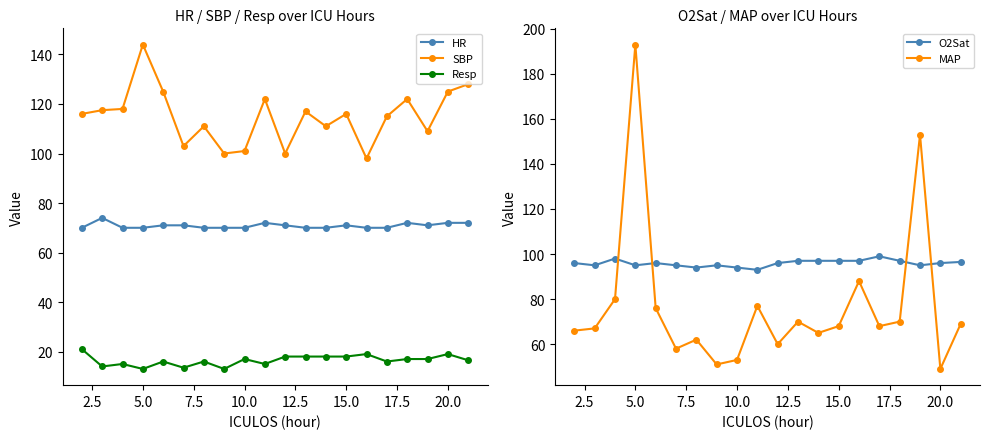

How many times do O2Sat and MAP cross each other?

4